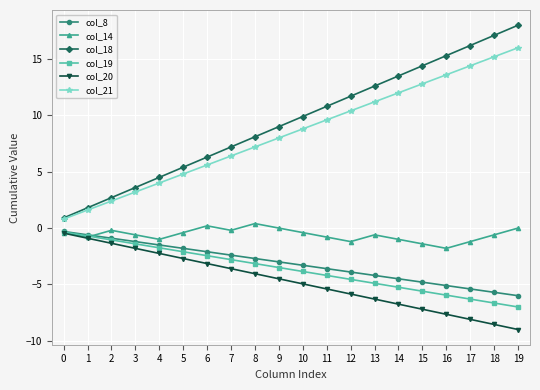

True or false: col_20 and col_21 intersect in this chart.

False